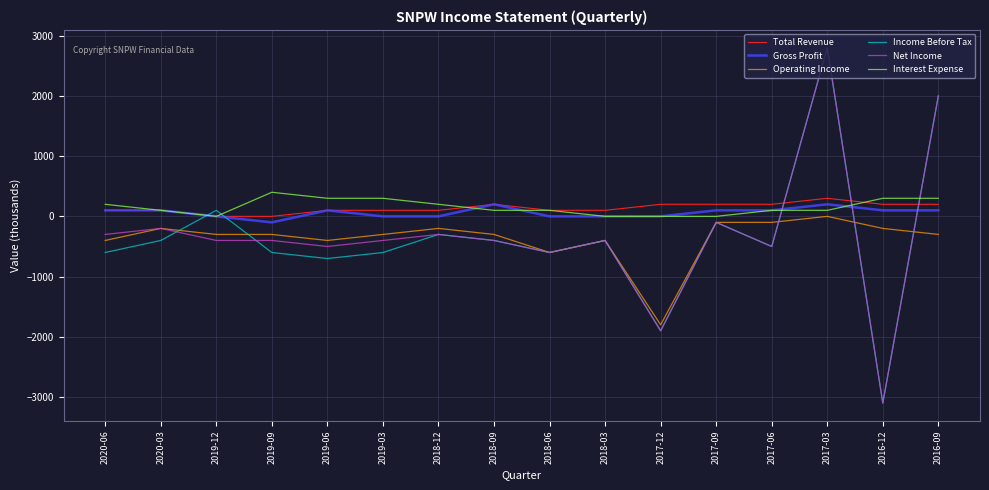

Which category has the lowest value in the Operating Income series?

2017-12